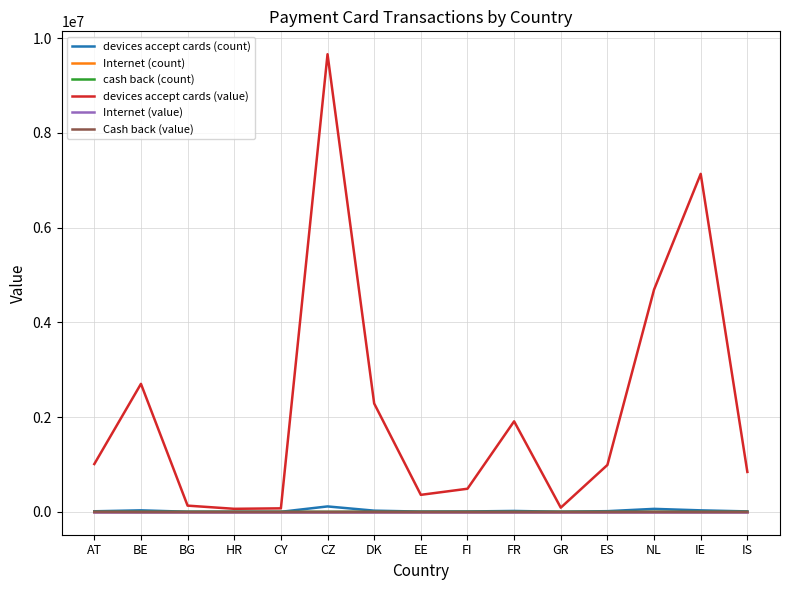

Rank the series at IS from highest to lowest value.

devices accept cards (value), devices accept cards (count), Cash back (value), cash back (count), Internet (count), Internet (value)